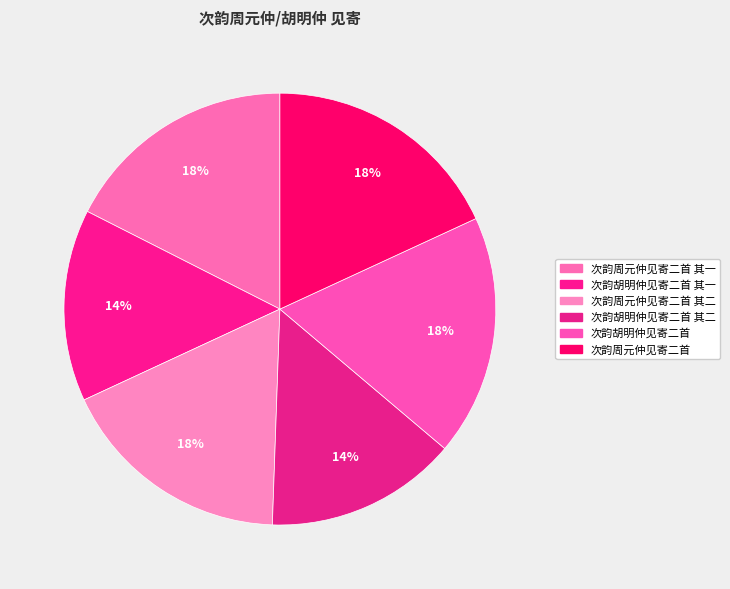

Approximately how many times larger is the value at 次韵胡明仲见寄二首 其二 compared to 次韵周元仲见寄二首 其一?

0.8